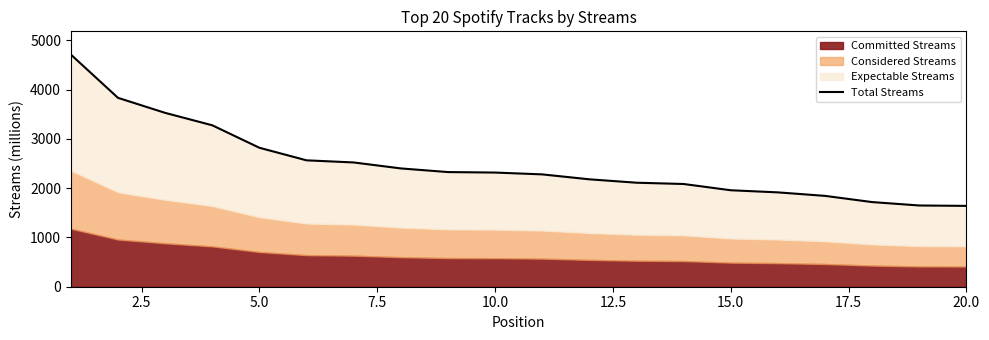

How many lines are shown in the chart?

1